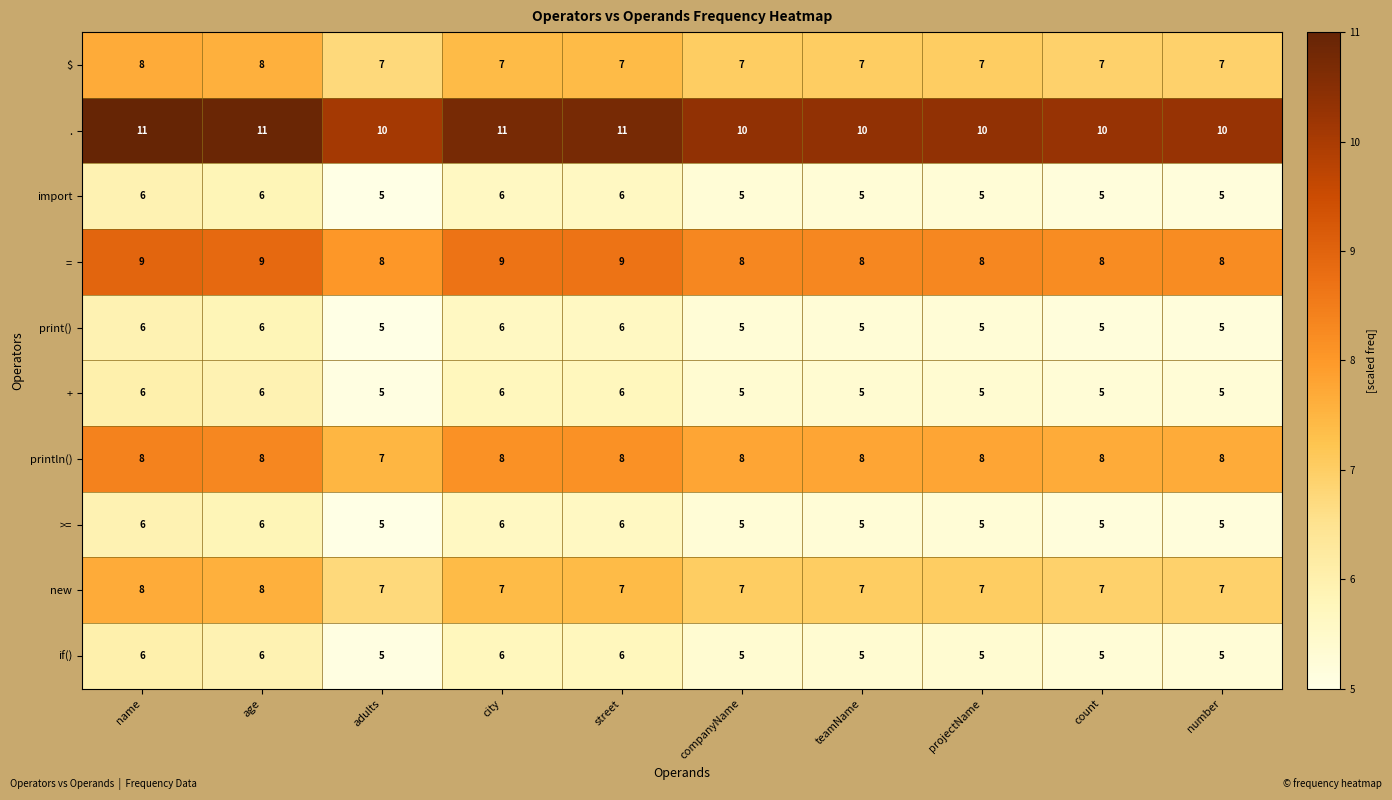

What is the minimum value shown in the chart?

5